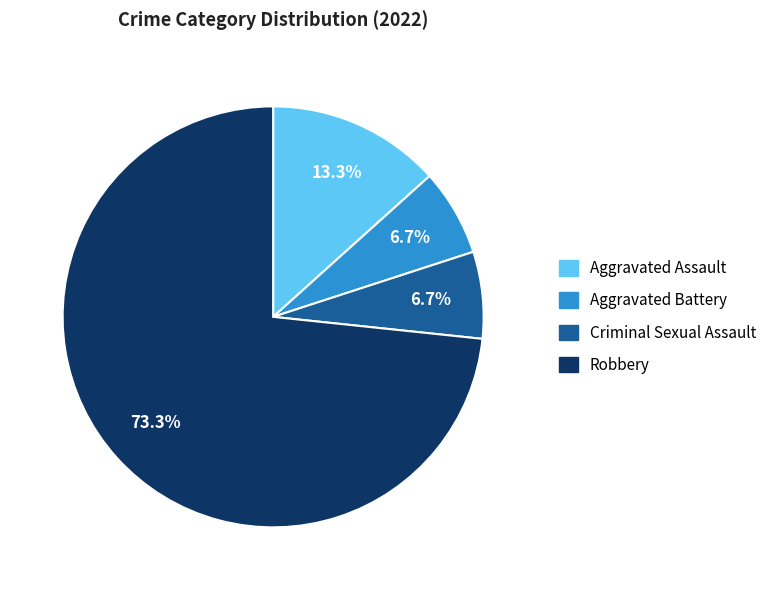

Is the sum of Aggravated Battery and Aggravated Assault greater than half?

No